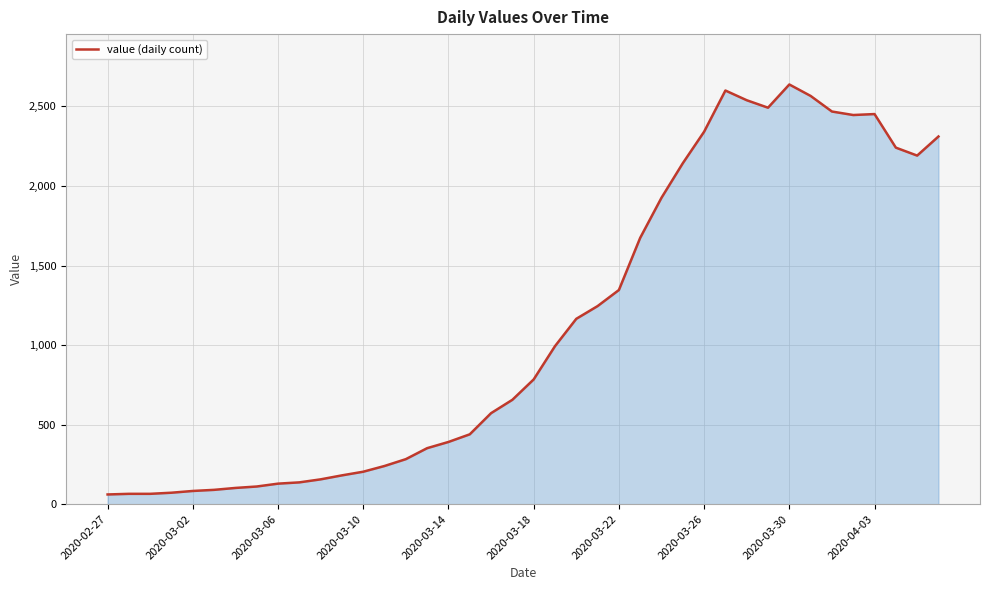

What is the greatest value displayed?

2638